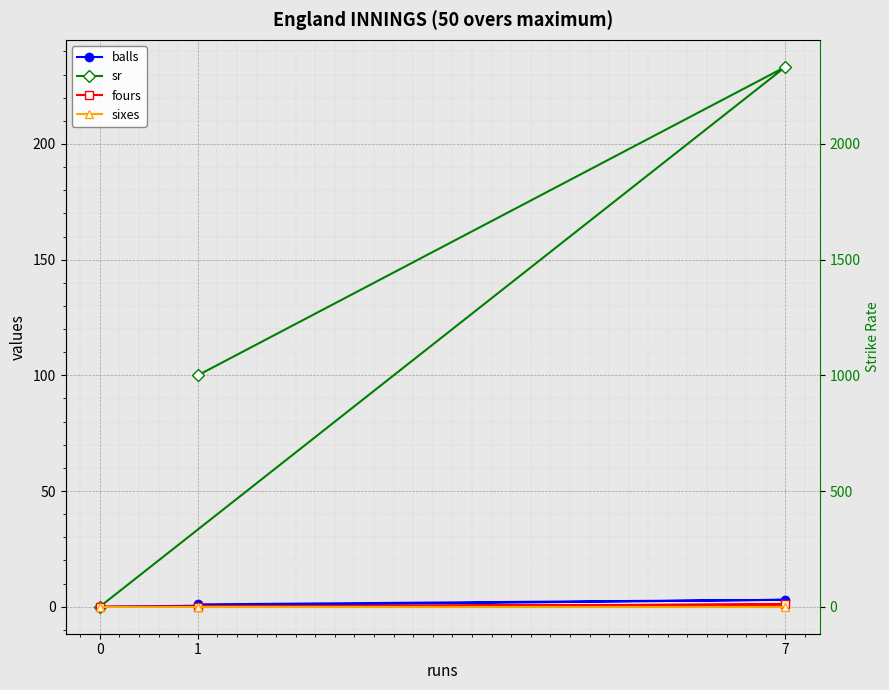

Reading left to right, extract all data points from this chart.

balls: 0.0	3.0	1.0
sr: 0.0	233.3	100.0
fours: 0.0	1.0	0.0
sixes: 0.0	0.0	0.0